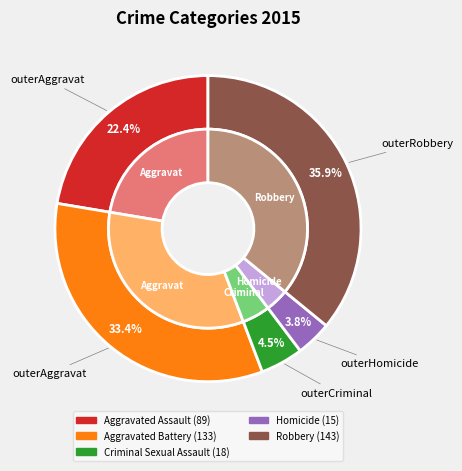

Combined, do Robbery and Homicide account for over 50%?

No